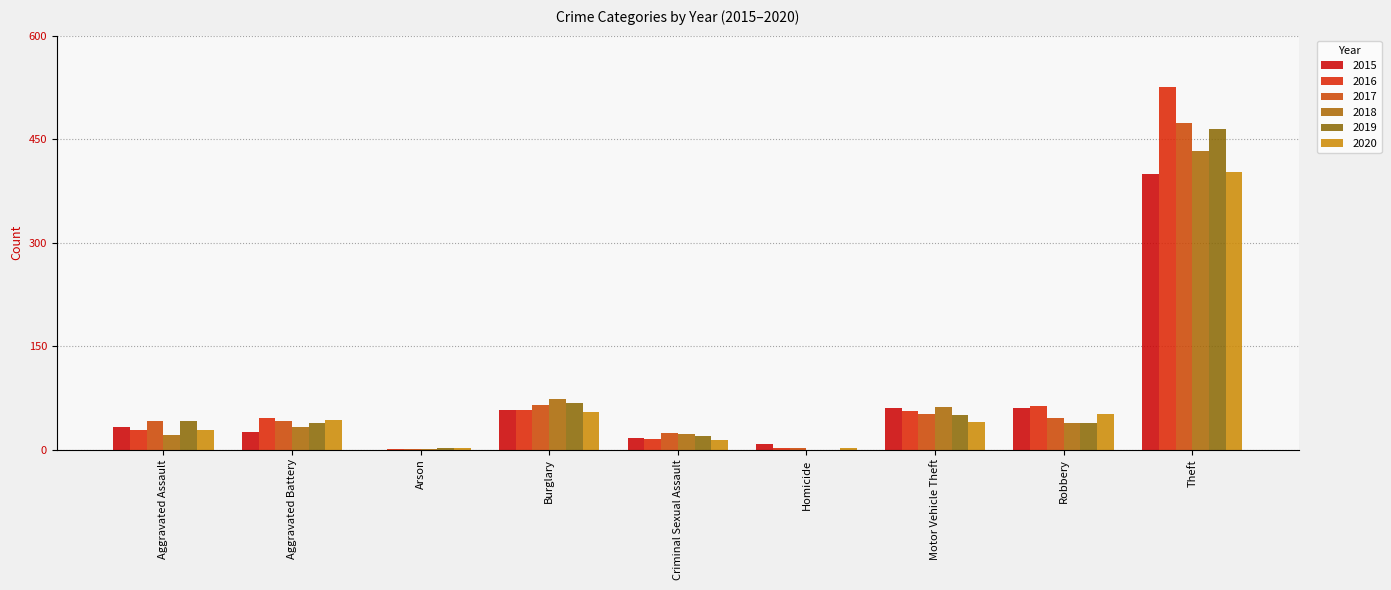

Read the 2020 value at Robbery, to the nearest 5.

50